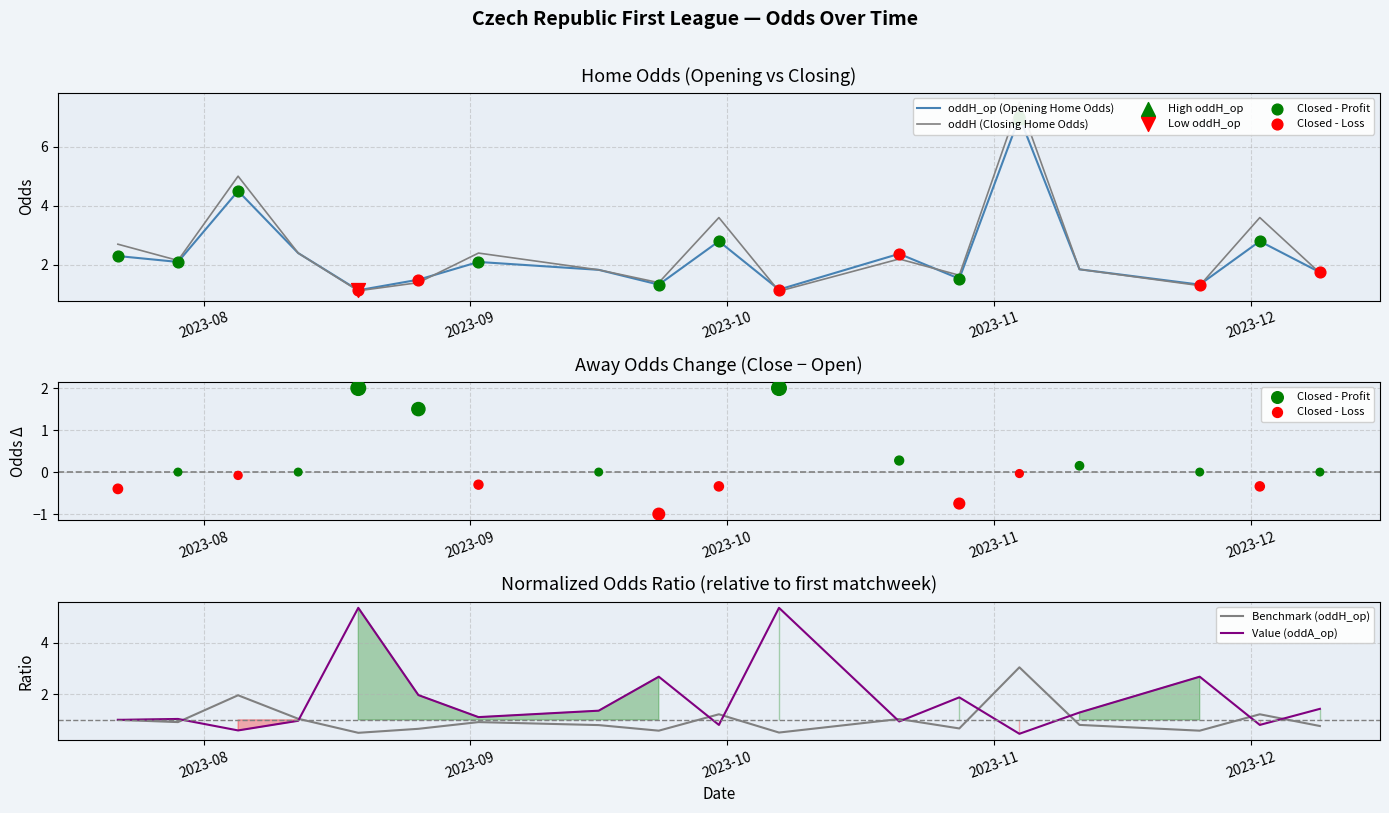

Which series reaches the minimum Y coordinate?

oddA_op